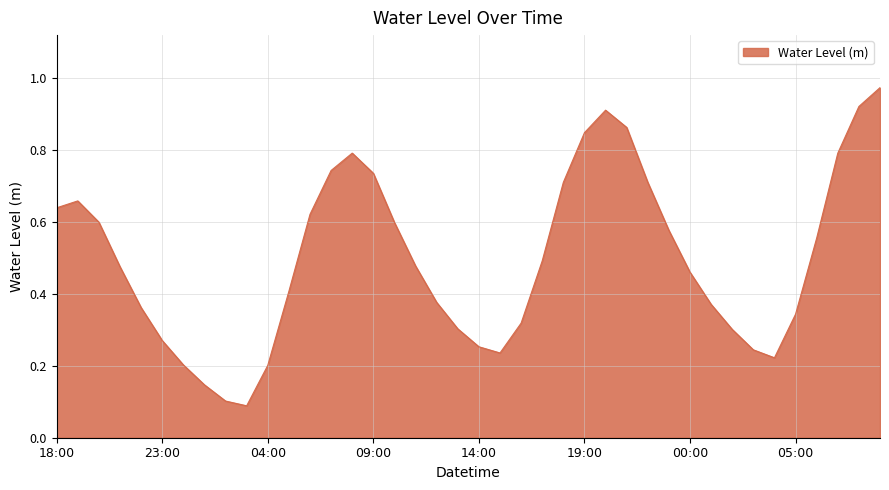

The value at 00:00 is 0.6. True or false?

False